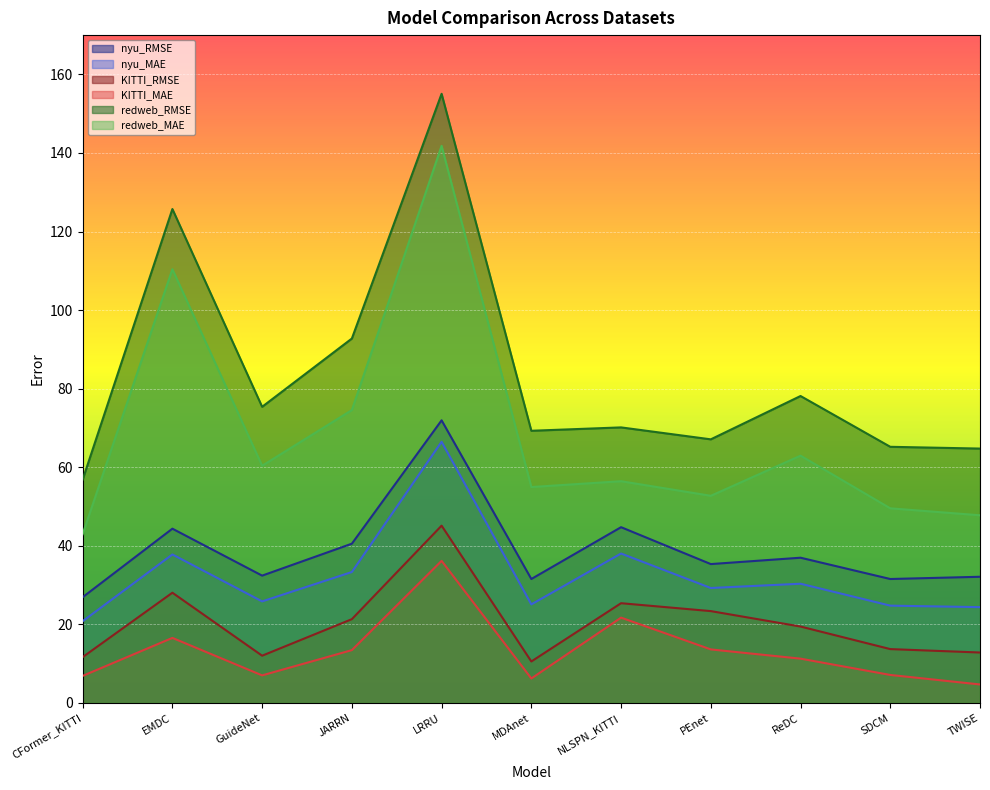

What is the approximate value of nyu_MAE at CFormer_KITTI?

20.8